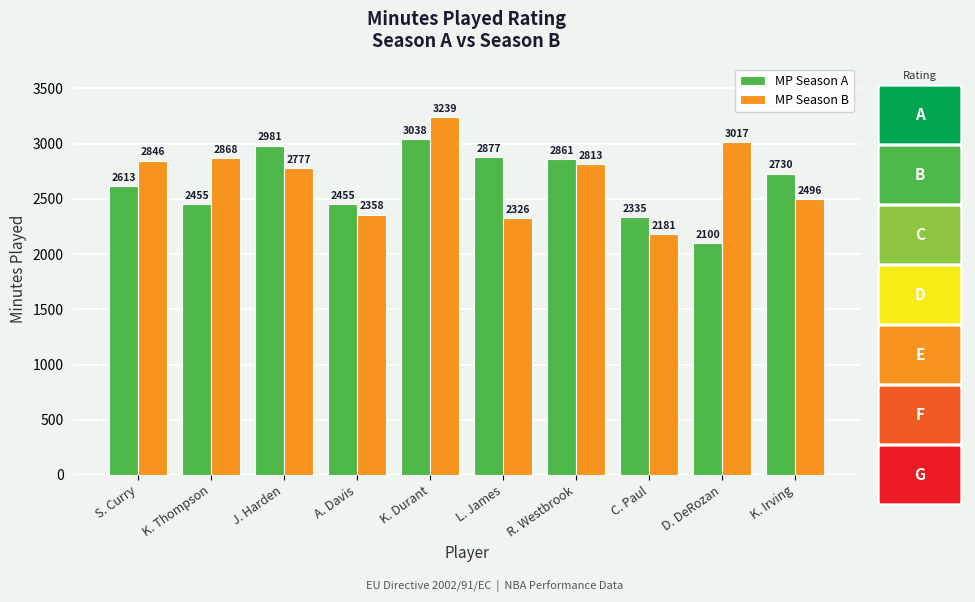

Which category has the lowest value in the MP Season B series?

C. Paul